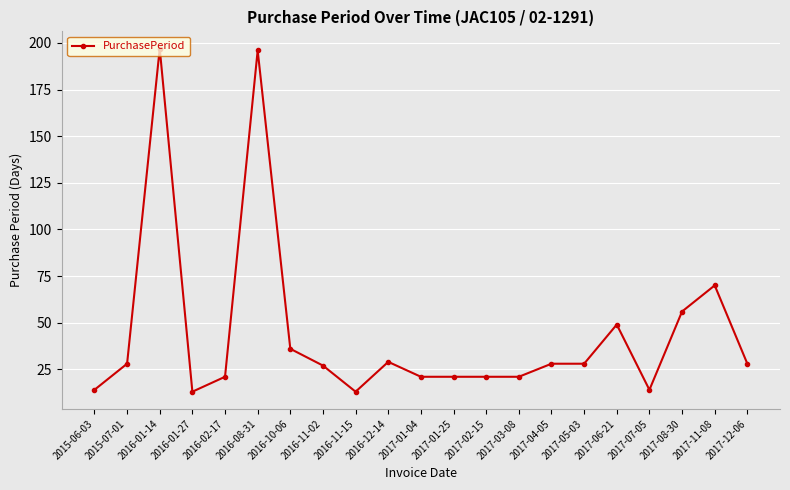

Where is the first local maximum?

2016-01-14